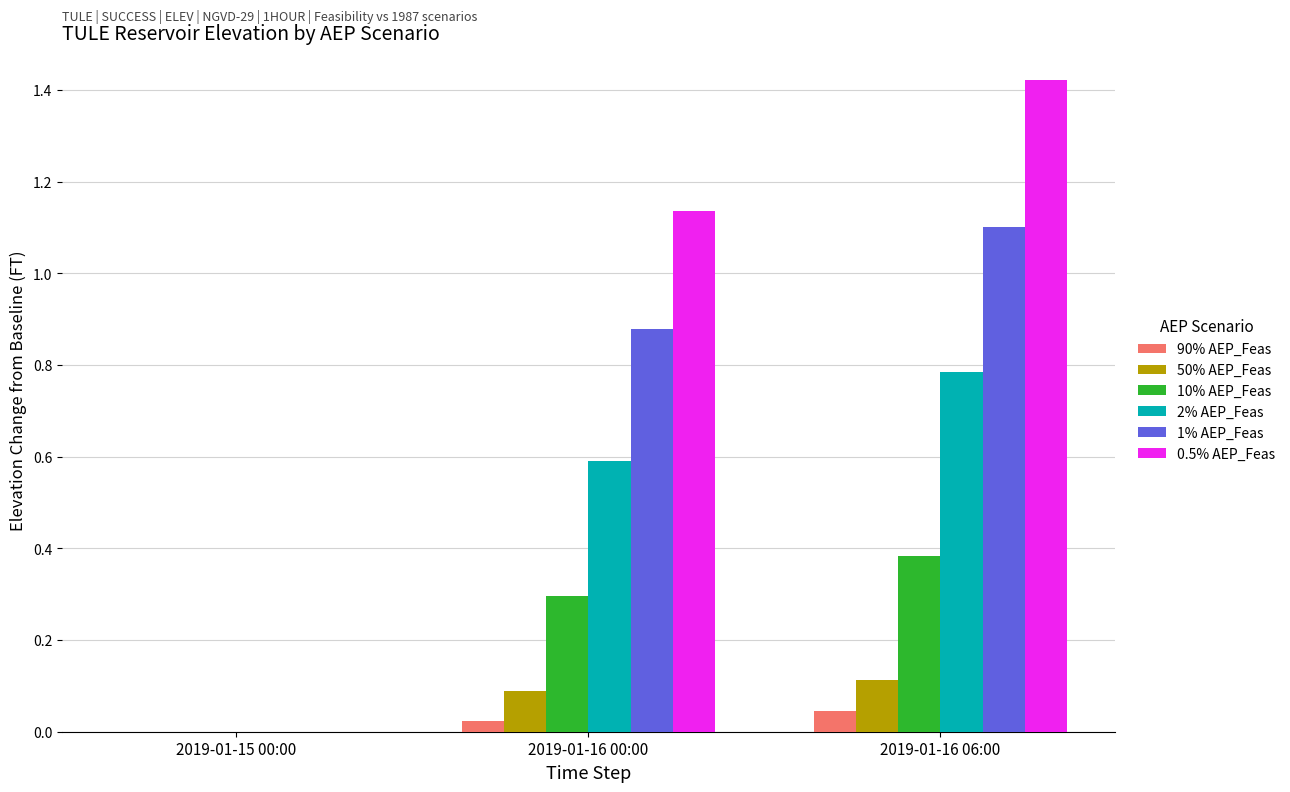

What is the average value of the 50% AEP_Feas series?

0.1